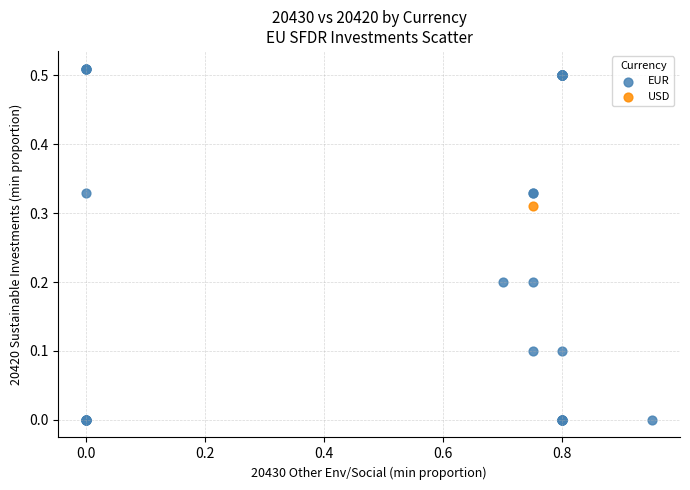

What are all the series names shown in the legend?

EUR, USD